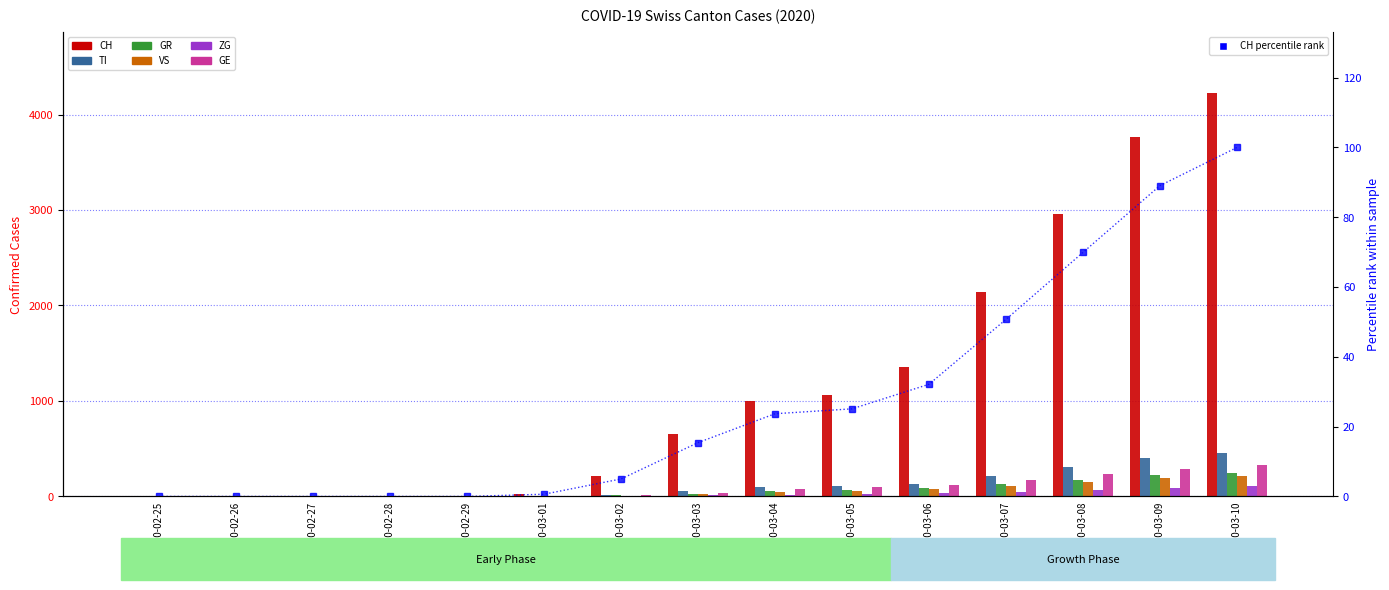

How many bars are there in total?

90